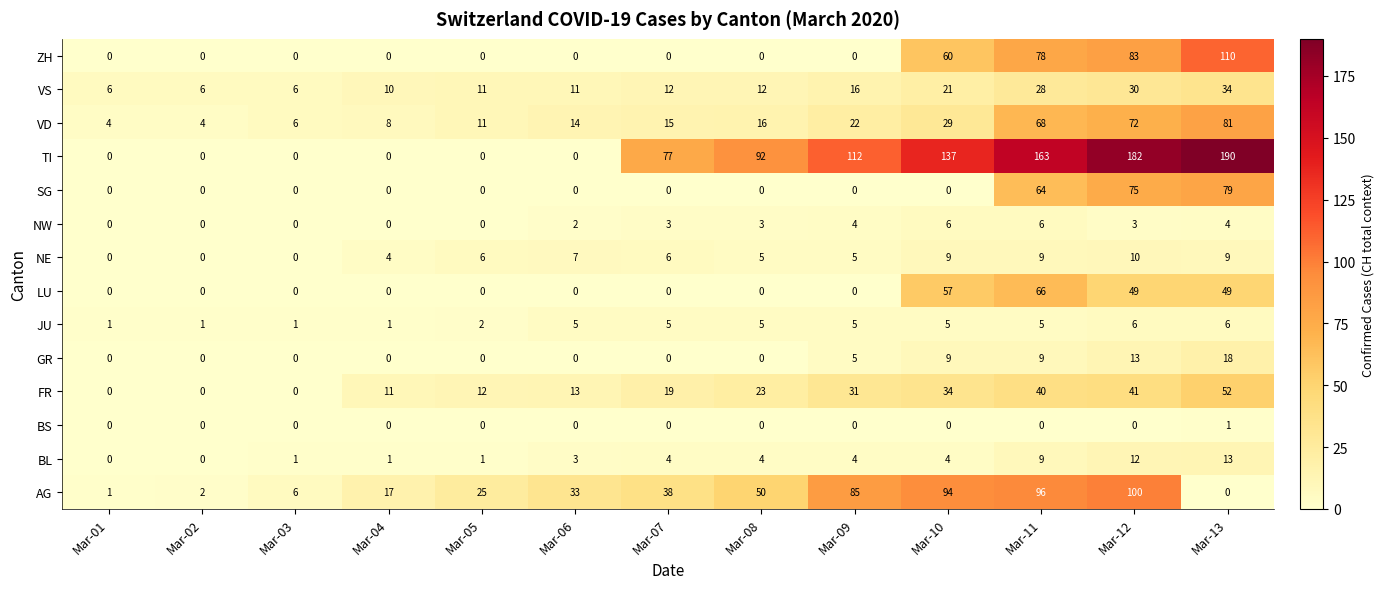

The VS series shows 18 at Mar-07. True or false?

False